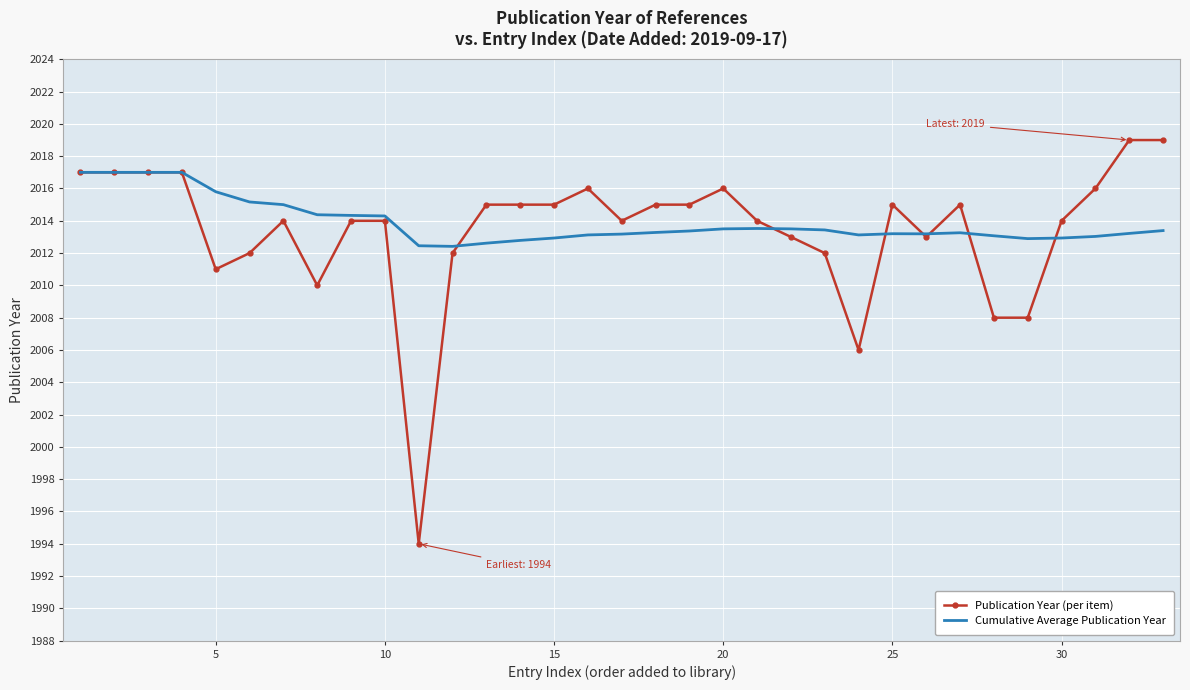

Which series has the widest spread of values?

Publication Year (per item)